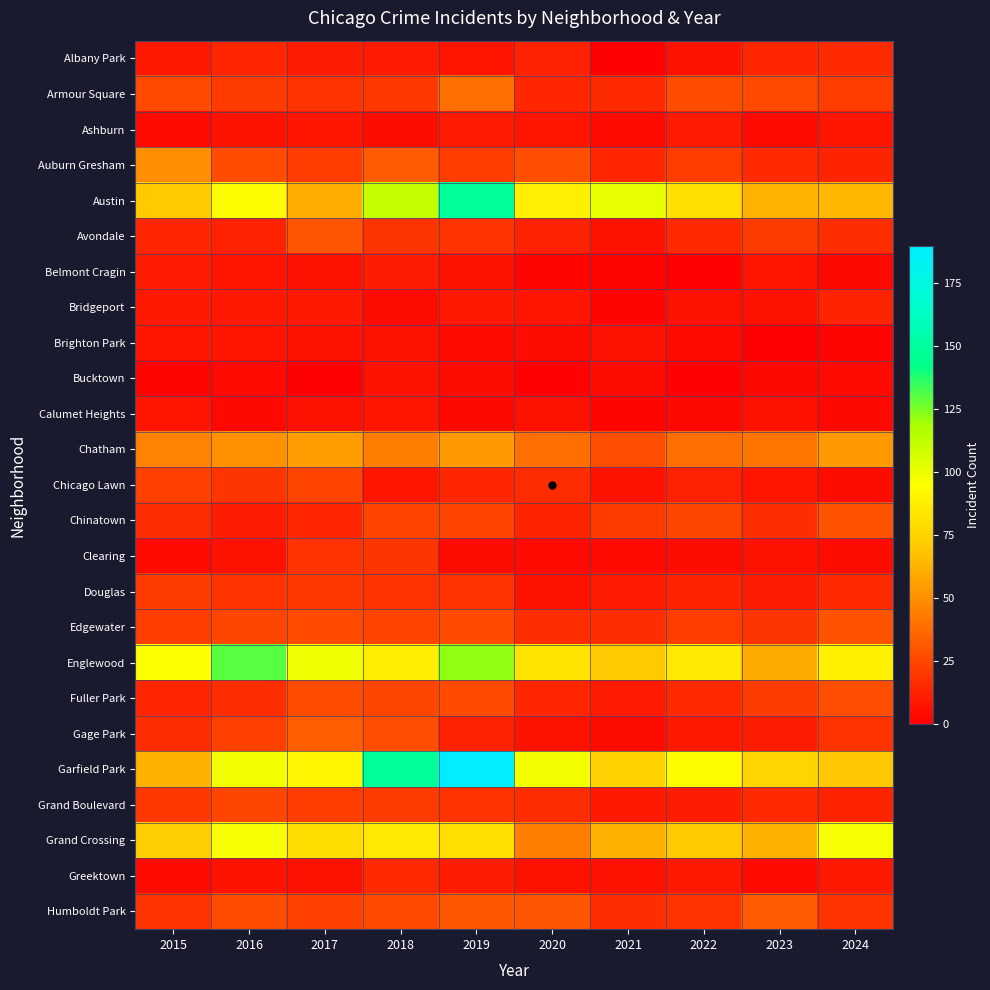

Which series changed the most between 2016 and 2024?

Englewood